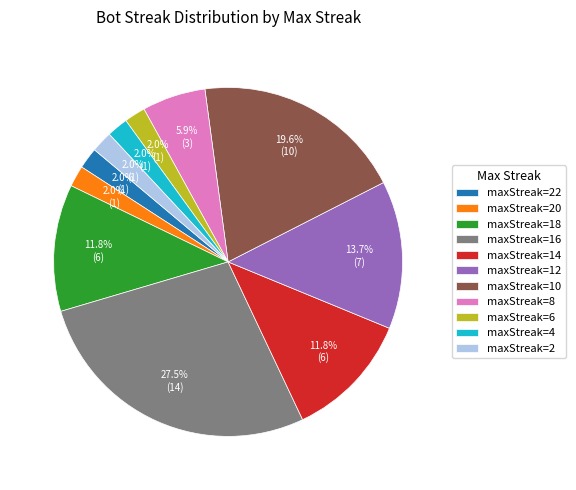

Is the sum of maxStreak=12 and maxStreak=20 greater than half?

No